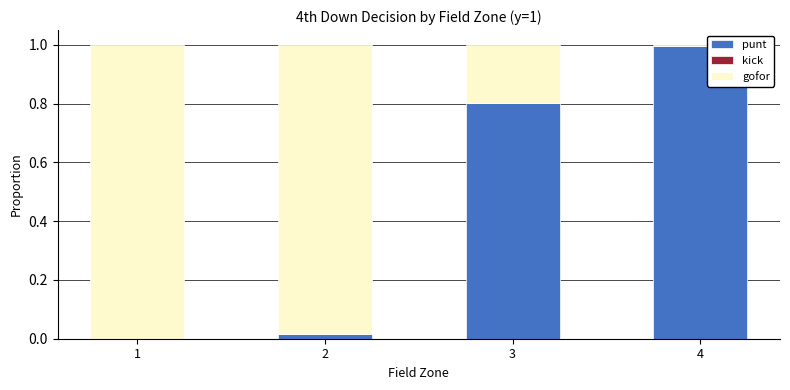

True or false: punt has a value of 0.0 at 1.

True